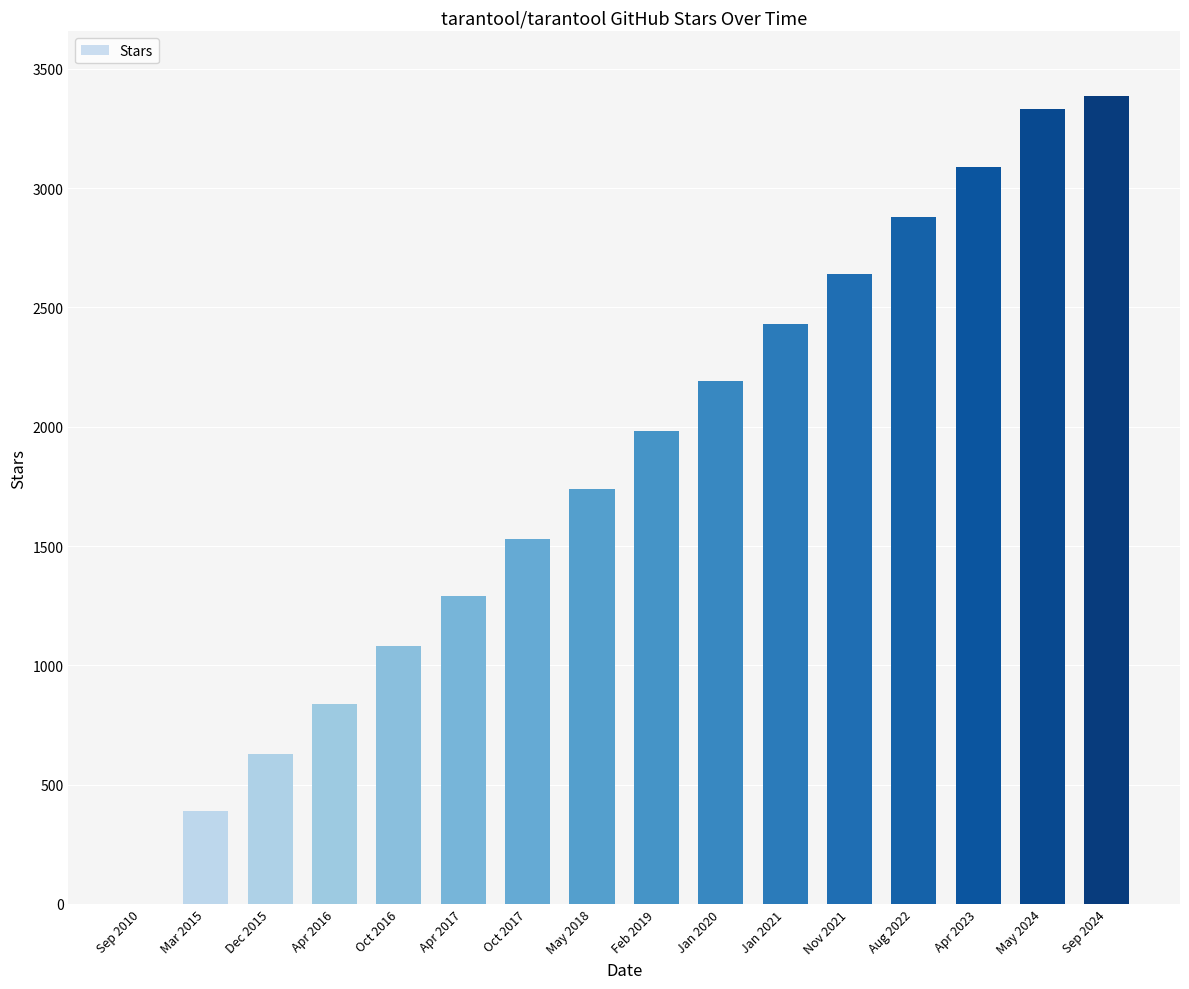

What is the maximum value shown in the chart?

3386